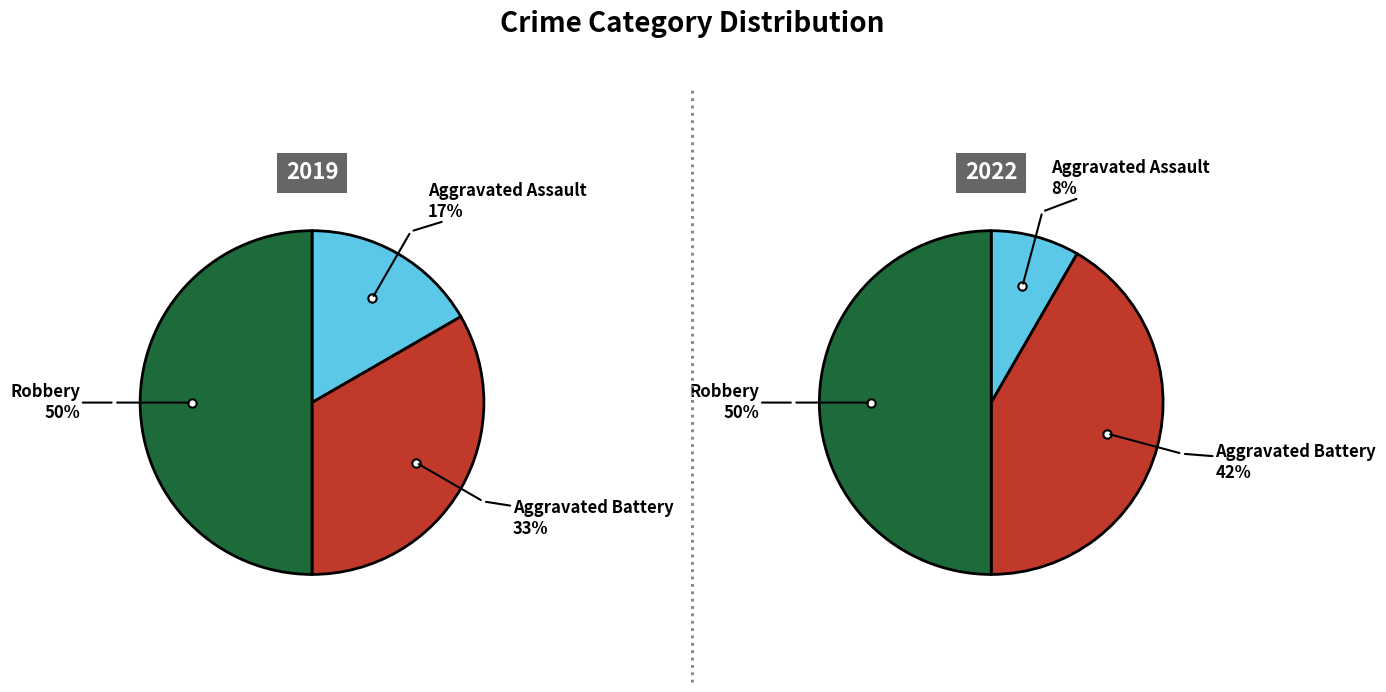

What percentage is the values_2019 slice, to the nearest percent?

17%